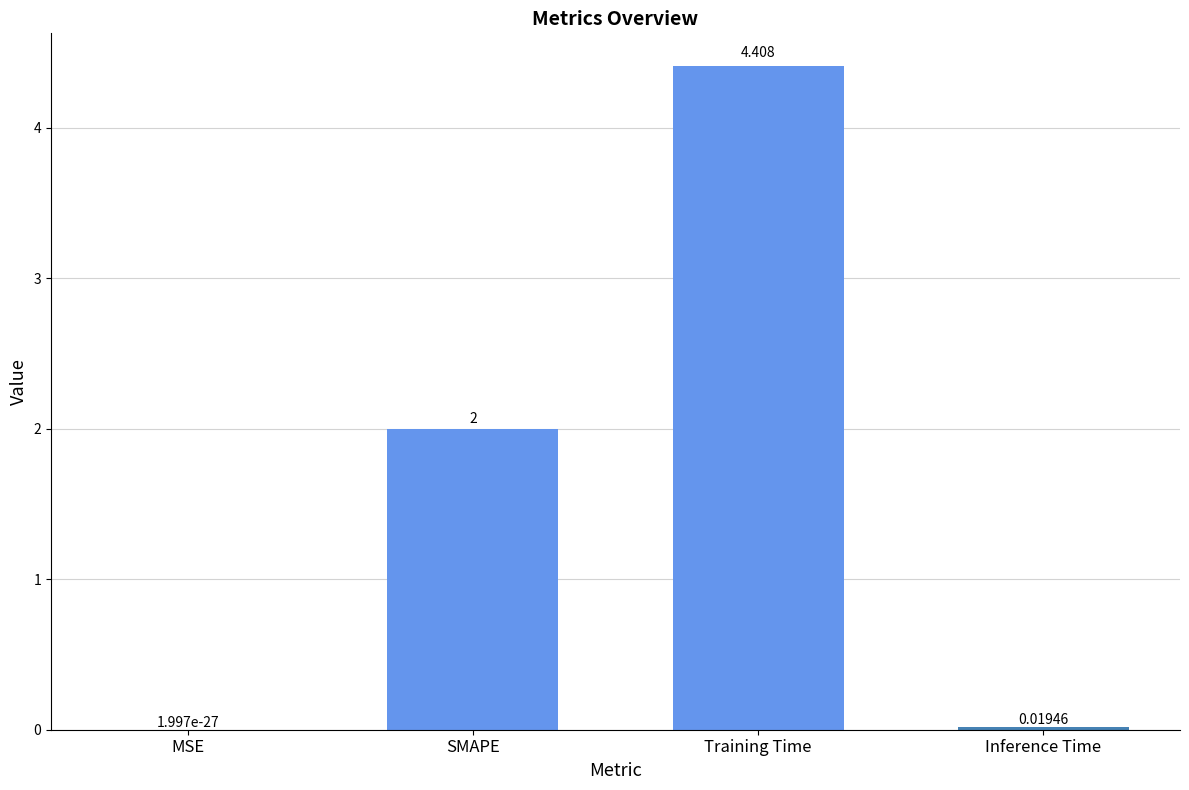

Which category has the highest value across all series?

Training Time